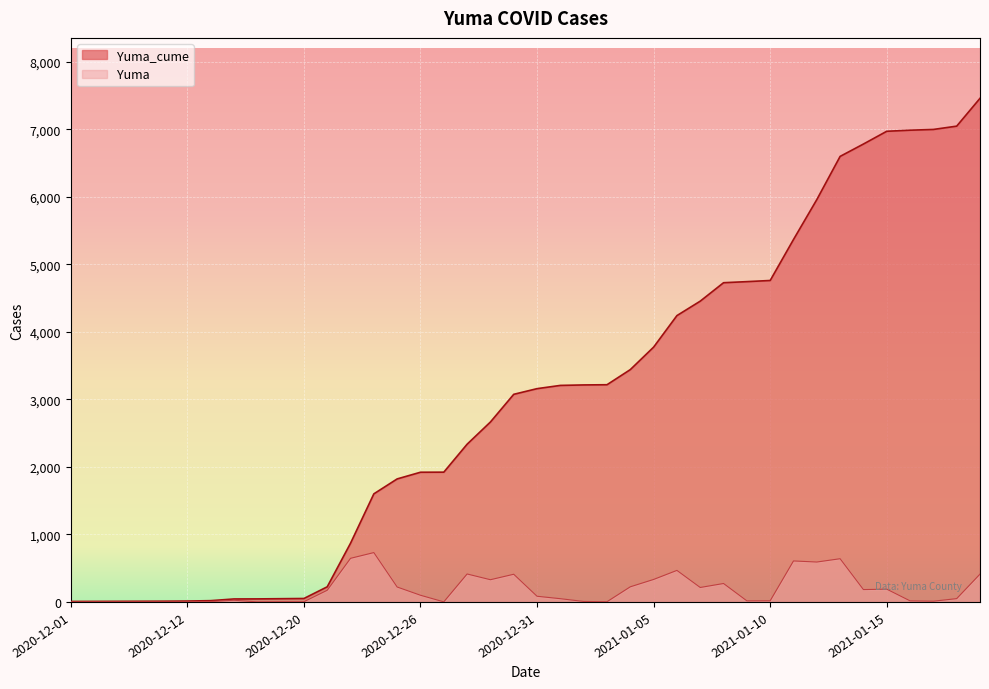

Rank the series at 2021-01-05 from lowest to highest value.

Yuma, Yuma_cume